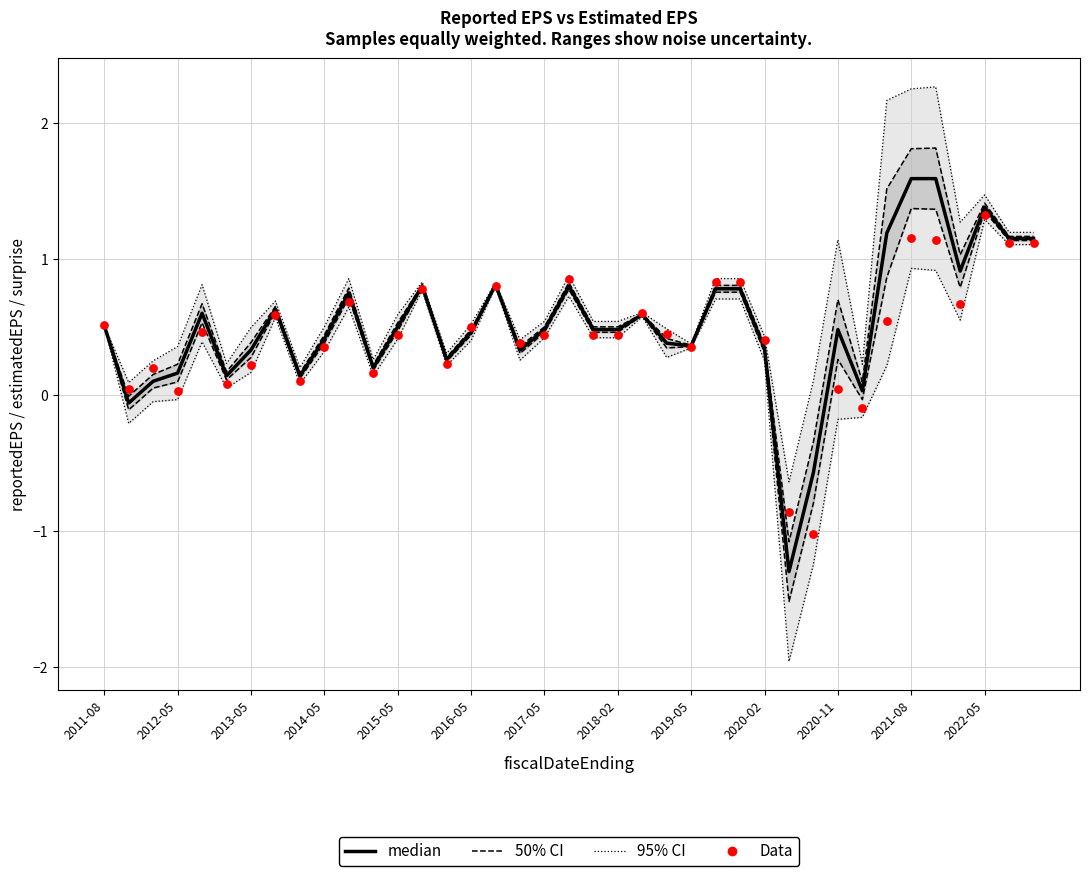

At which category is the sum across all series the highest?

2021-08